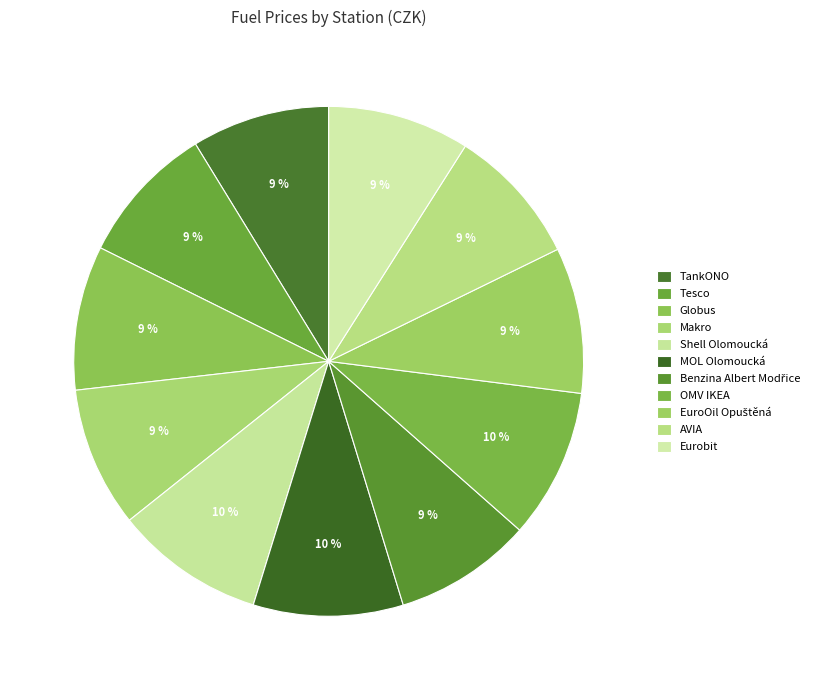

The Tesco slice represents 9% of the pie. True or false?

True